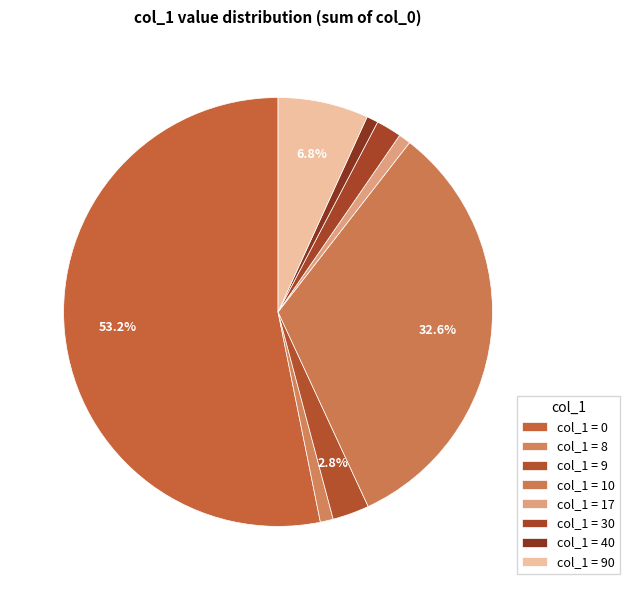

Is there any slice that represents more than half of the pie?

Yes